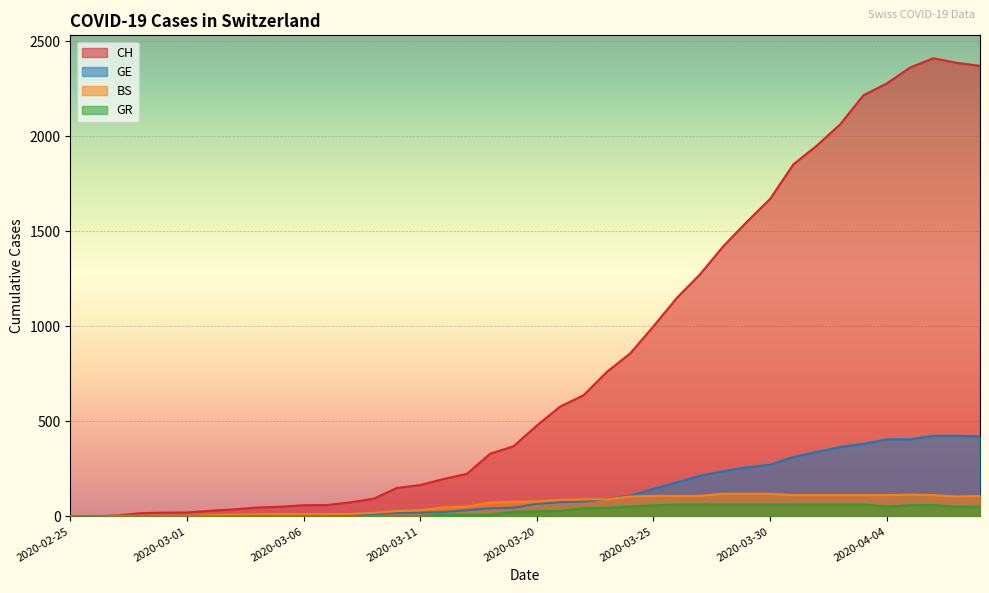

At which category is the sum across all series the highest?

2020-04-06